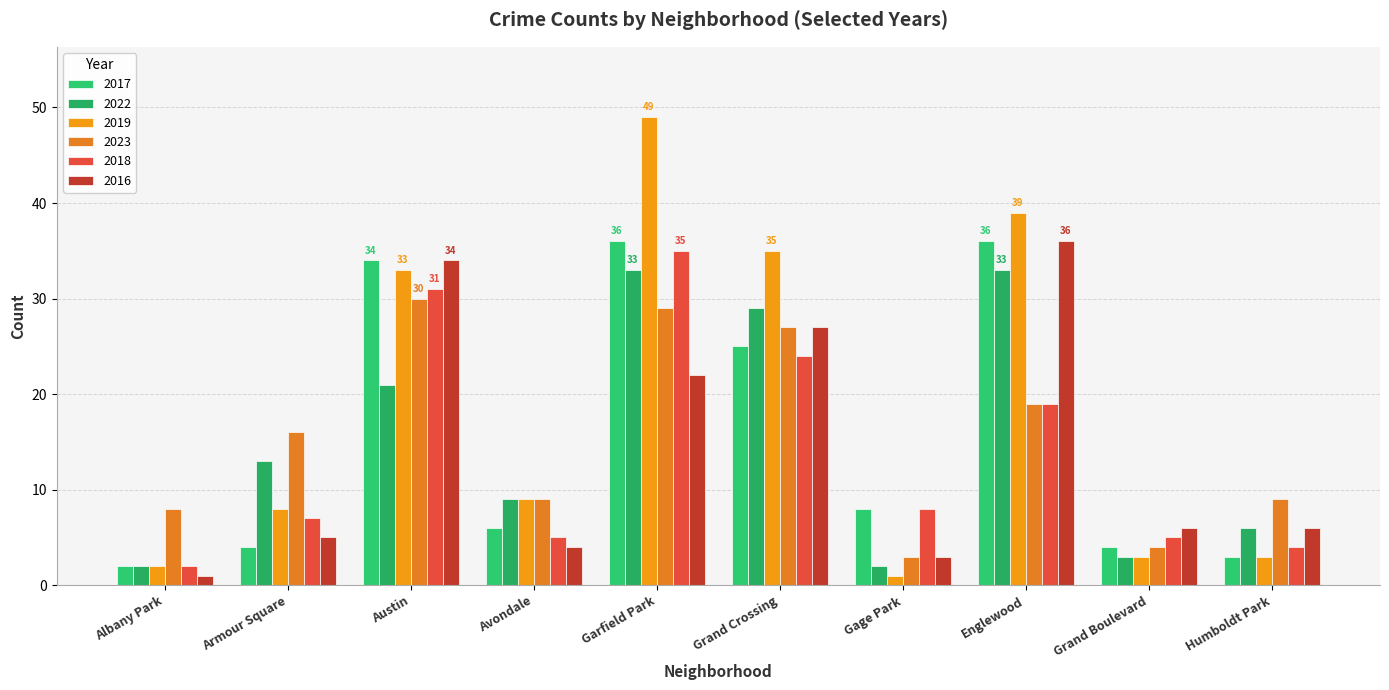

Which label corresponds to the largest value in the chart?

Garfield Park